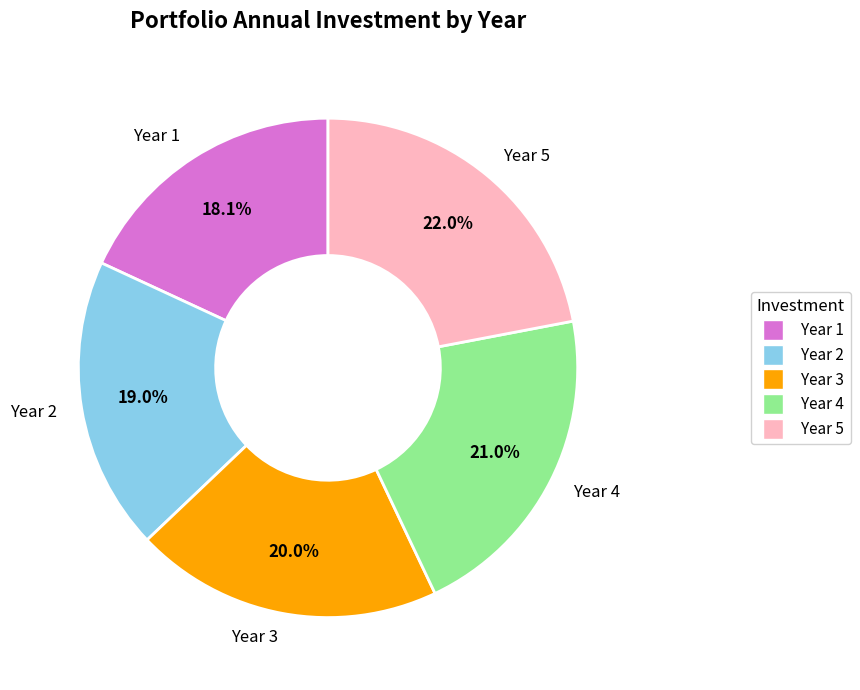

Does Year 2 represent more than half of the total?

No